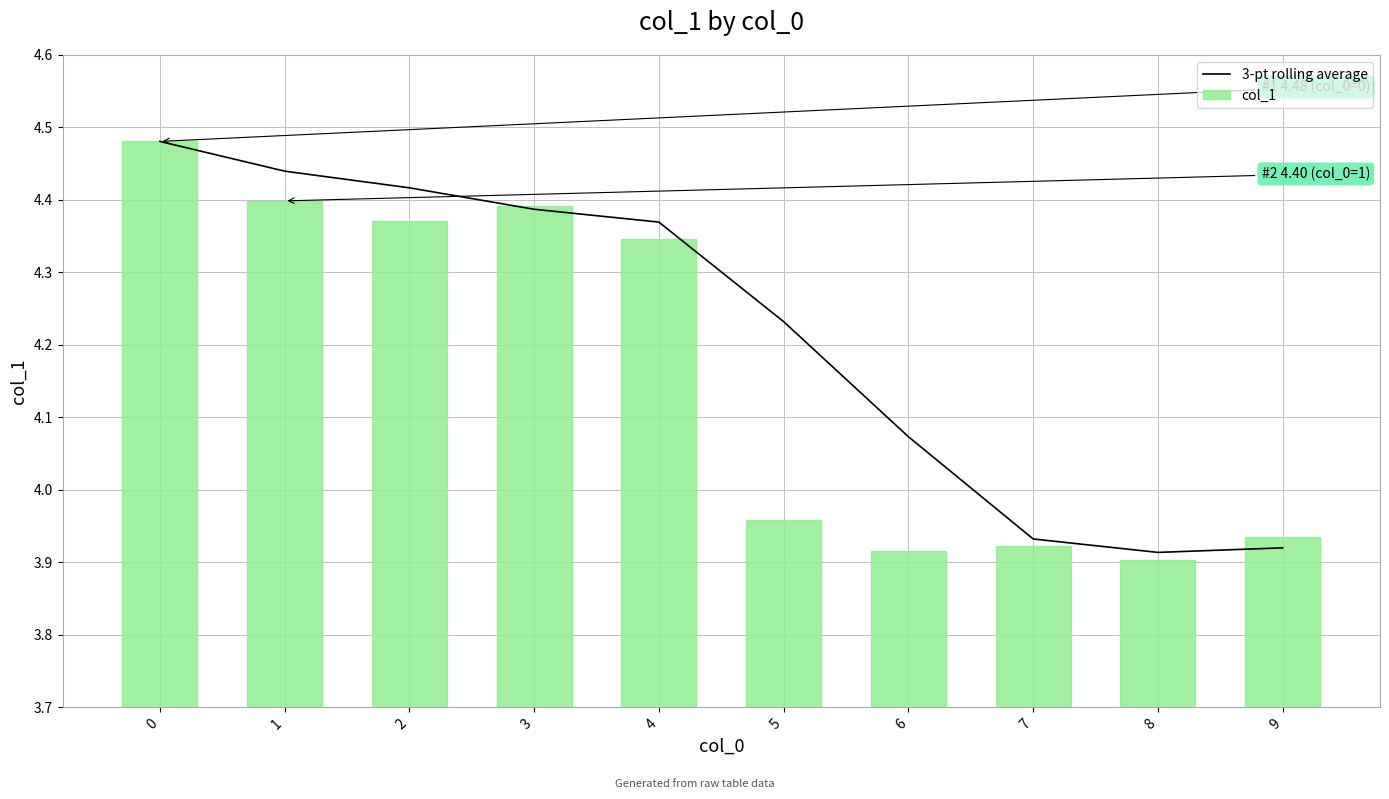

Does the chart contain any negative values?

No